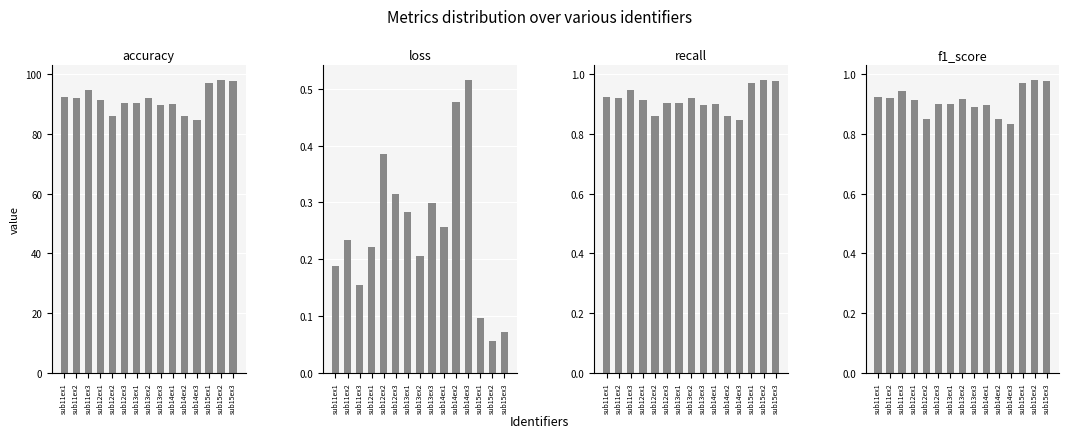

Reading left to right, extract all data points from this chart.

accuracy: sub11ex1=92.4	sub11ex2=92.0	sub11ex3=94.5	sub12ex1=91.4	sub12ex2=85.8	sub12ex3=90.2	sub13ex1=90.3	sub13ex2=92.0	sub13ex3=89.8	sub14ex1=89.9	sub14ex2=85.9	sub14ex3=84.5	sub15ex1=97.0	sub15ex2=98.1	sub15ex3=97.6
loss: sub11ex1=0.2	sub11ex2=0.2	sub11ex3=0.2	sub12ex1=0.2	sub12ex2=0.4	sub12ex3=0.3	sub13ex1=0.3	sub13ex2=0.2	sub13ex3=0.3	sub14ex1=0.3	sub14ex2=0.5	sub14ex3=0.5	sub15ex1=0.1	sub15ex2=0.1	sub15ex3=0.1
recall: sub11ex1=0.9	sub11ex2=0.9	sub11ex3=0.9	sub12ex1=0.9	sub12ex2=0.9	sub12ex3=0.9	sub13ex1=0.9	sub13ex2=0.9	sub13ex3=0.9	sub14ex1=0.9	sub14ex2=0.9	sub14ex3=0.8	sub15ex1=1.0	sub15ex2=1.0	sub15ex3=1.0
f1_score: sub11ex1=0.9	sub11ex2=0.9	sub11ex3=0.9	sub12ex1=0.9	sub12ex2=0.9	sub12ex3=0.9	sub13ex1=0.9	sub13ex2=0.9	sub13ex3=0.9	sub14ex1=0.9	sub14ex2=0.8	sub14ex3=0.8	sub15ex1=1.0	sub15ex2=1.0	sub15ex3=1.0